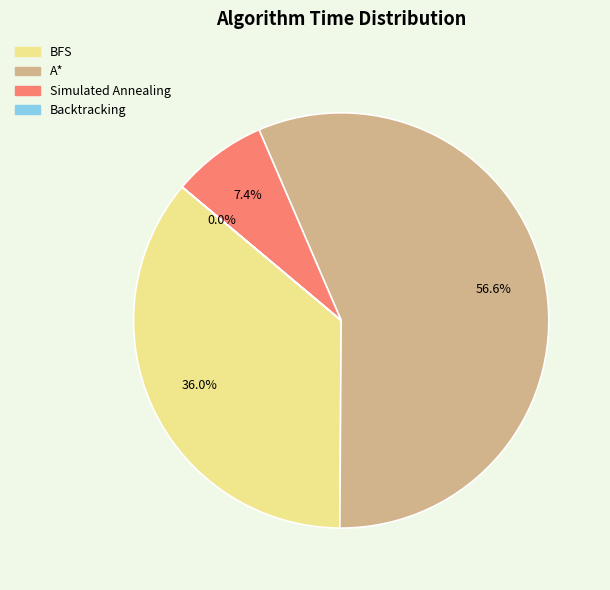

The Simulated Annealing slice represents 7% of the pie. True or false?

True